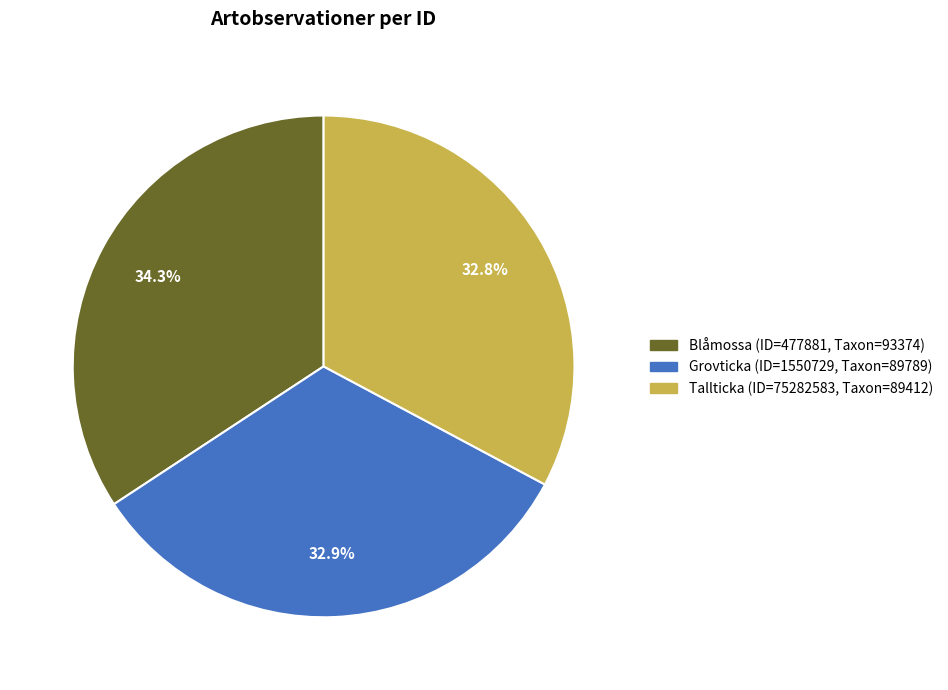

Does any single category account for the majority?

No